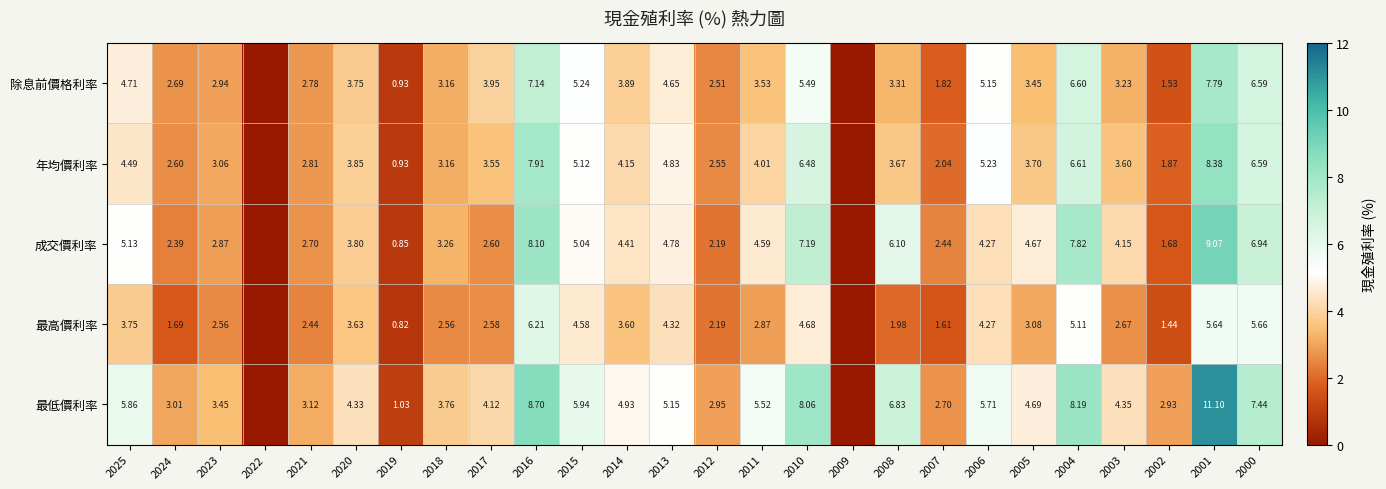

At which category is the sum across all series the highest?

2001